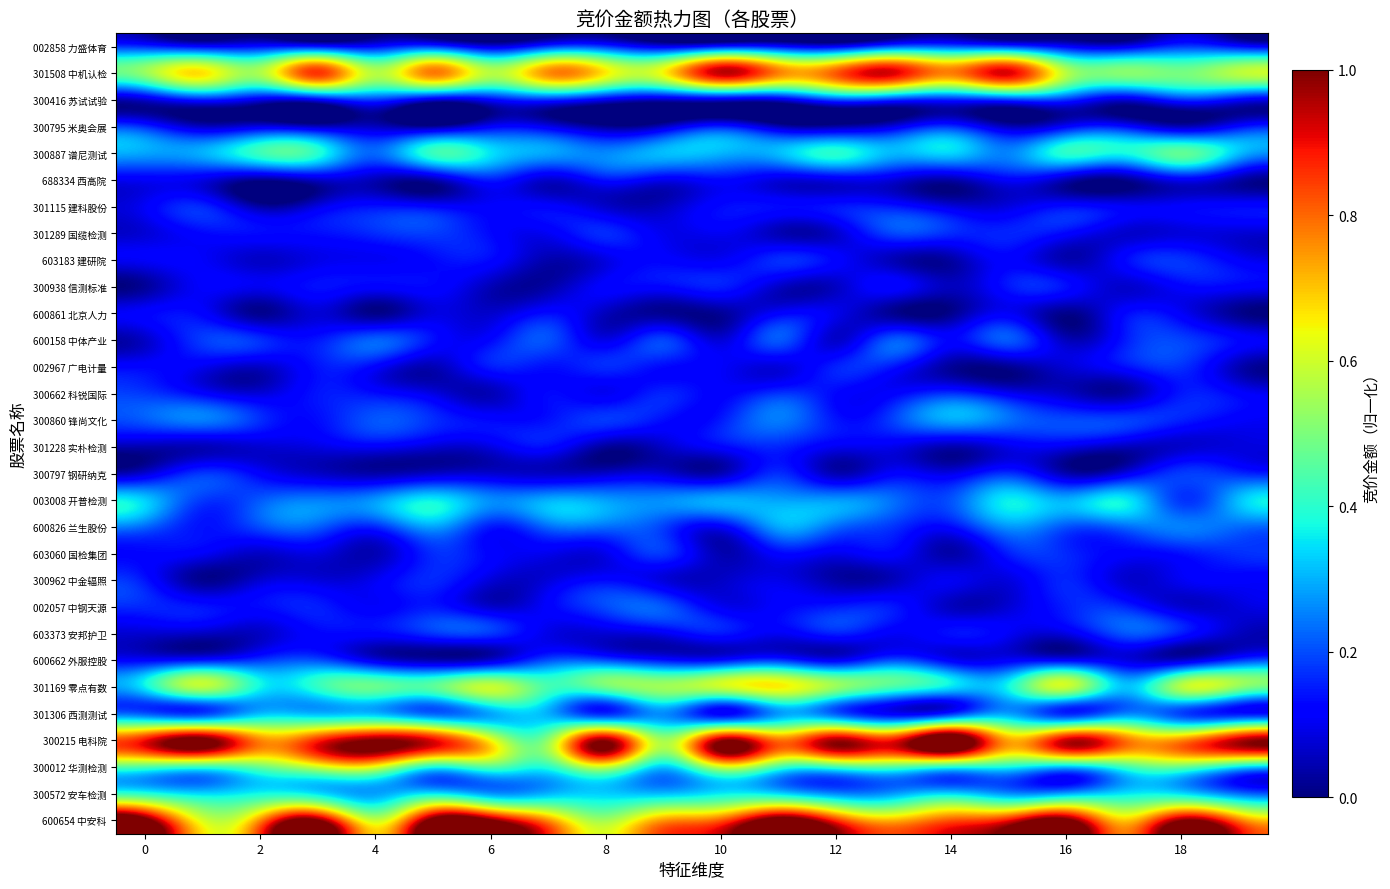

Reading left to right, what are all the values shown in this chart?

002858 力盛体育: 0.2	0.1	0.1	0.1	0.1	0.2	0.1	0.2	0.2	0.1	0.1	0.1	0.1	0.2	0.2	0.2	0.1	0.1	0.2	0.1
301508 中机认检: 0.5	0.7	0.6	0.9	0.6	0.8	0.6	0.8	0.7	0.6	0.9	0.8	0.8	0.9	0.8	0.9	0.6	0.5	0.5	0.6
300416 苏试试验: 0.1	0.2	0.1	0.1	0.2	0.1	0.1	0.2	0.1	0.1	0.1	0.1	0.2	0.2	0.2	0.2	0.2	0.1	0.2	0.1
300795 米奥会展: 0.2	0.1	0.1	0.1	0.1	0.0	0.1	0.1	0.0	0.1	0.2	0.0	0.0	0.1	0.2	0.1	0.1	0.1	0.1	0.1
300887 谱尼测试: 0.3	0.3	0.4	0.4	0.2	0.4	0.4	0.3	0.3	0.3	0.3	0.3	0.4	0.3	0.3	0.3	0.4	0.4	0.5	0.3
688334 西高院: 0.1	0.1	0.0	0.1	0.1	0.0	0.2	0.1	0.1	0.1	0.1	0.1	0.1	0.1	0.0	0.1	0.1	0.0	0.1	0.0
301115 建科股份: 0.1	0.2	0.0	0.1	0.1	0.1	0.1	0.1	0.1	0.1	0.1	0.1	0.1	0.1	0.1	0.1	0.1	0.1	0.1	0.1
301289 国缆检测: 0.1	0.1	0.1	0.1	0.2	0.2	0.1	0.1	0.2	0.1	0.1	0.0	0.1	0.2	0.2	0.2	0.1	0.1	0.1	0.1
603183 建研院: 0.1	0.1	0.1	0.1	0.1	0.1	0.1	0.0	0.1	0.1	0.1	0.2	0.1	0.0	0.0	0.1	0.0	0.1	0.2	0.1
300938 信测标准: 0.0	0.1	0.1	0.1	0.1	0.1	0.1	0.0	0.1	0.1	0.2	0.1	0.1	0.1	0.1	0.1	0.1	0.1	0.1	0.1
600861 北京人力: 0.1	0.1	0.0	0.1	0.0	0.1	0.1	0.1	0.1	0.0	0.0	0.1	0.1	0.0	0.0	0.1	0.0	0.1	0.1	0.0
600158 中体产业: 0.1	0.2	0.2	0.1	0.2	0.1	0.1	0.2	0.1	0.2	0.1	0.2	0.1	0.2	0.1	0.2	0.1	0.1	0.2	0.1
002967 广电计量: 0.1	0.1	0.1	0.1	0.1	0.0	0.1	0.1	0.2	0.1	0.1	0.1	0.2	0.1	0.0	0.0	0.1	0.1	0.2	0.0
300662 科锐国际: 0.2	0.1	0.1	0.1	0.1	0.1	0.0	0.1	0.1	0.2	0.1	0.2	0.1	0.1	0.2	0.1	0.1	0.0	0.1	0.1
300860 锋尚文化: 0.2	0.2	0.2	0.1	0.2	0.2	0.1	0.1	0.2	0.1	0.1	0.2	0.1	0.2	0.3	0.2	0.2	0.2	0.2	0.1
301228 实朴检测: 0.0	0.1	0.1	0.1	0.1	0.1	0.1	0.1	0.0	0.1	0.1	0.2	0.1	0.1	0.0	0.1	0.1	0.1	0.1	0.1
300797 钢研纳克: 0.1	0.2	0.1	0.1	0.0	0.1	0.1	0.1	0.1	0.1	0.1	0.2	0.0	0.1	0.1	0.2	0.0	0.1	0.2	0.2
003008 开普检测: 0.3	0.2	0.2	0.3	0.3	0.4	0.3	0.3	0.3	0.3	0.3	0.3	0.3	0.2	0.2	0.4	0.3	0.4	0.2	0.3
600826 兰生股份: 0.2	0.1	0.2	0.2	0.2	0.3	0.2	0.2	0.2	0.2	0.1	0.3	0.2	0.2	0.1	0.3	0.2	0.2	0.3	0.2
603060 国检集团: 0.1	0.1	0.1	0.1	0.0	0.2	0.1	0.1	0.1	0.2	0.0	0.1	0.1	0.1	0.0	0.2	0.2	0.1	0.1	0.2
300962 中金辐照: 0.1	0.0	0.1	0.1	0.1	0.2	0.1	0.1	0.1	0.1	0.1	0.1	0.0	0.1	0.1	0.1	0.2	0.1	0.1	0.1
002057 中钢天源: 0.2	0.1	0.1	0.2	0.1	0.1	0.1	0.1	0.2	0.2	0.1	0.1	0.2	0.1	0.1	0.1	0.2	0.2	0.1	0.1
603373 安邦护卫: 0.1	0.1	0.1	0.1	0.1	0.2	0.2	0.1	0.1	0.1	0.1	0.1	0.2	0.1	0.1	0.1	0.1	0.2	0.1	0.1
600662 外服控股: 0.1	0.1	0.2	0.2	0.1	0.0	0.1	0.2	0.2	0.1	0.1	0.2	0.1	0.2	0.1	0.1	0.1	0.1	0.1	0.2
301169 零点有数: 0.4	0.6	0.4	0.4	0.5	0.5	0.6	0.4	0.5	0.5	0.6	0.7	0.5	0.4	0.3	0.4	0.6	0.3	0.6	0.5
301306 西测测试: 0.2	0.2	0.3	0.3	0.3	0.2	0.3	0.3	0.2	0.3	0.1	0.3	0.2	0.1	0.2	0.3	0.2	0.3	0.2	0.1
300215 电科院: 0.9	1.0	0.8	0.9	1.0	0.9	0.6	0.5	1.0	0.6	1.0	0.8	1.0	0.9	1.1	0.7	0.9	0.8	0.8	1.0
300012 华测检测: 0.4	0.4	0.5	0.6	0.6	0.4	0.4	0.4	0.6	0.3	0.6	0.4	0.4	0.4	0.4	0.4	0.3	0.4	0.5	0.3
300572 安车检测: 0.4	0.3	0.4	0.4	0.3	0.4	0.3	0.3	0.3	0.3	0.4	0.3	0.3	0.3	0.3	0.3	0.3	0.4	0.3	0.2
600654 中安科: 1.1	0.6	0.8	1.0	0.6	1.0	1.0	0.8	0.5	0.7	0.8	1.1	0.9	0.7	0.8	0.9	1.0	0.7	1.0	0.8